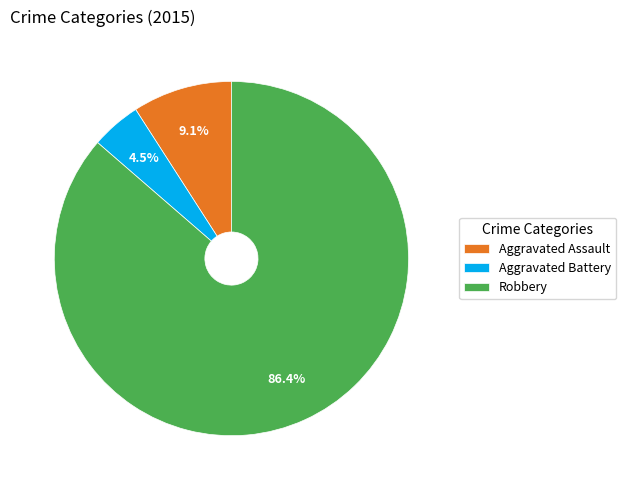

What is the ratio of the value at Aggravated Assault to the value at Aggravated Battery?

2.0